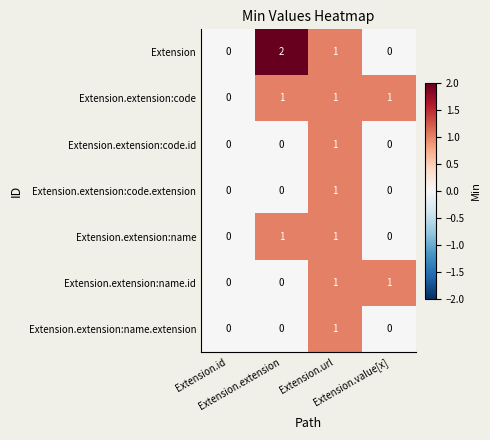

Count the number of categories in the chart.

4